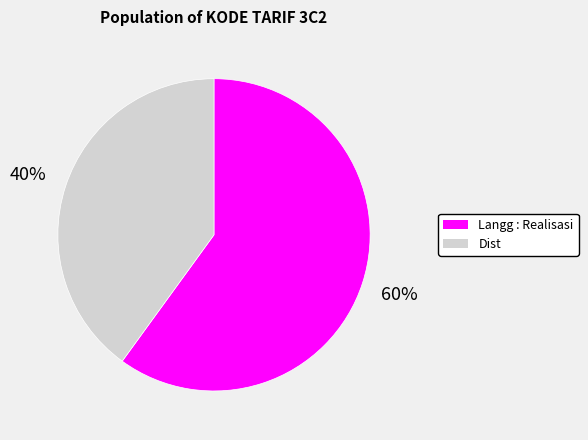

To the nearest percent, what is the difference between the largest and smallest slice percentages?

20%